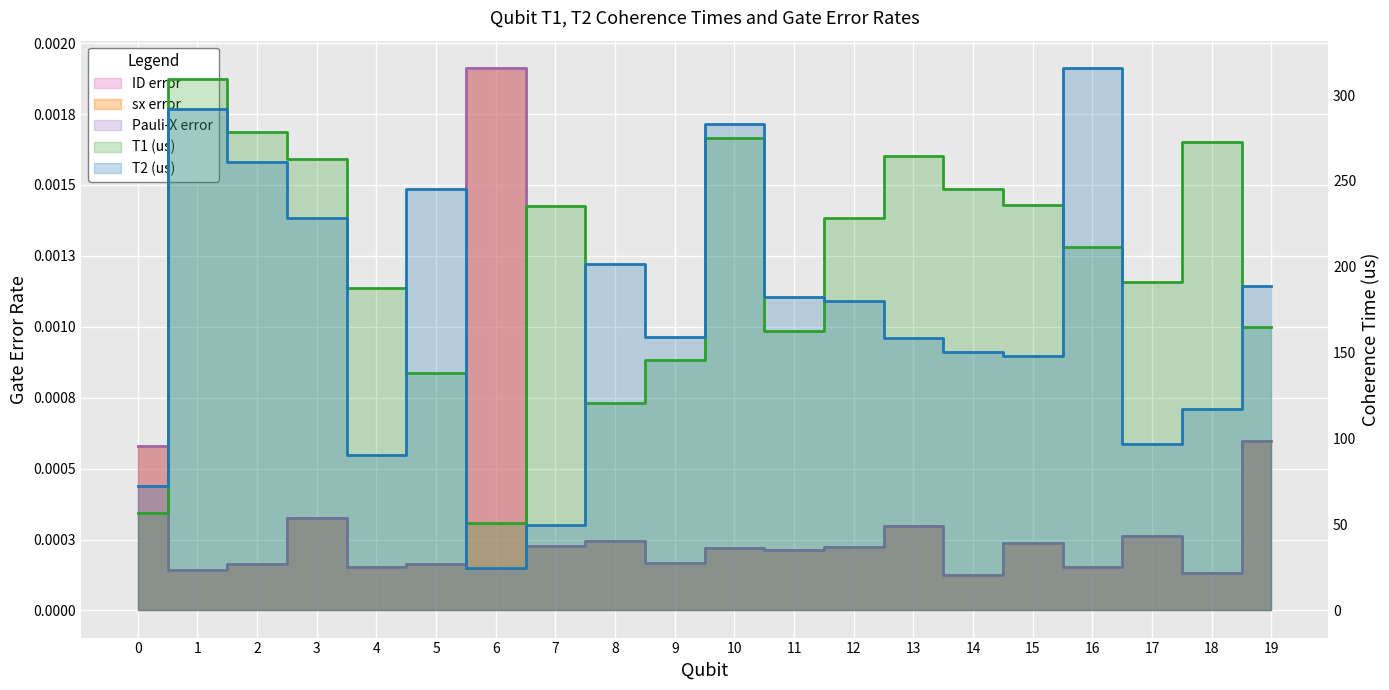

At how many categories does at least one series exceed 143?

18